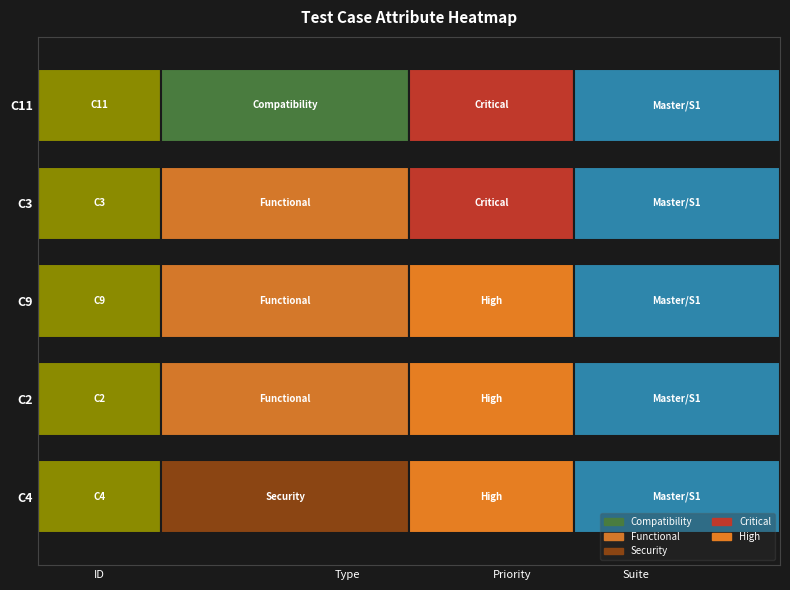

At which category is the sum across all series the highest?

C11